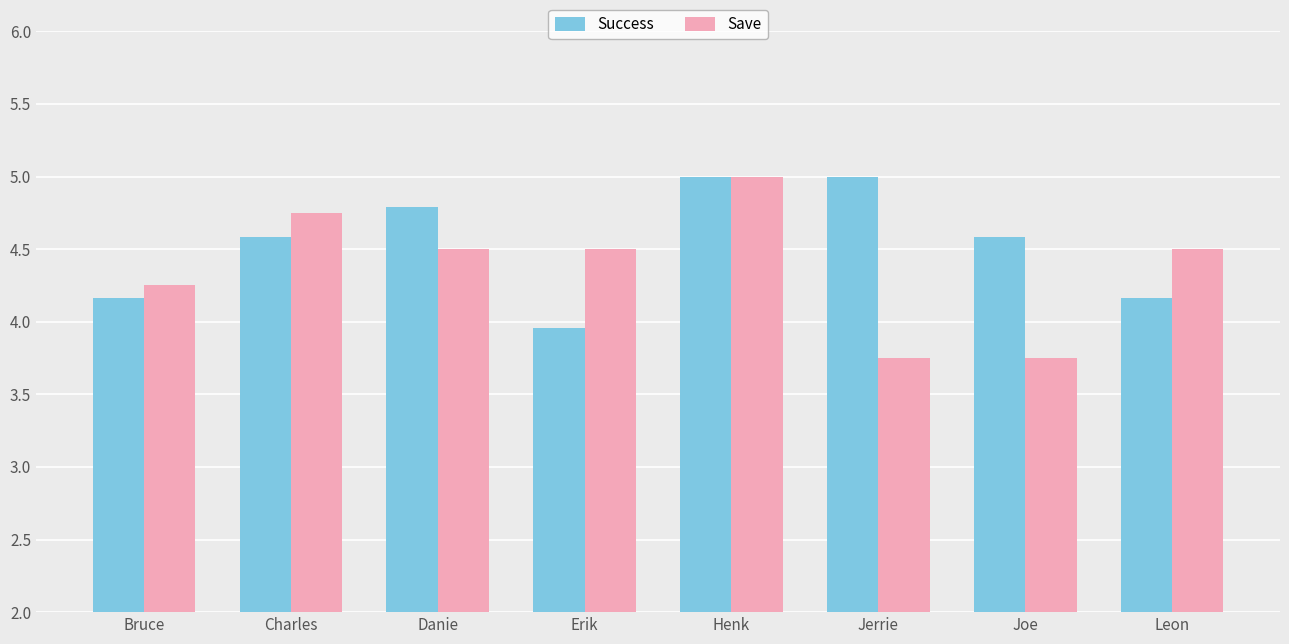

At which label does Success first exceed 4?

Bruce